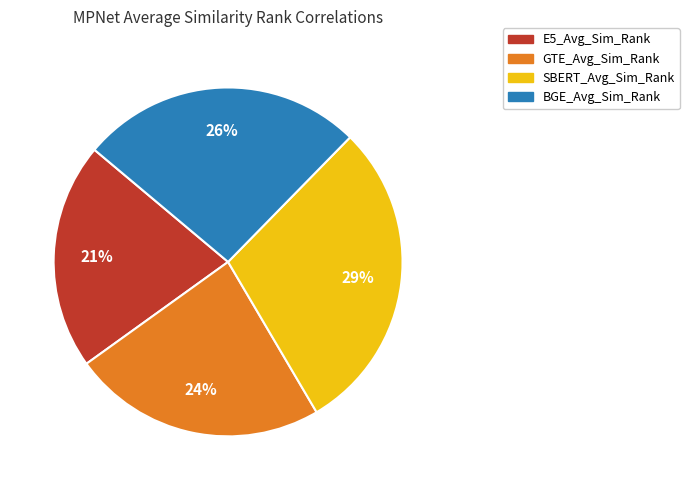

Which category has the smallest portion of the pie?

E5_Avg_Sim_Rank